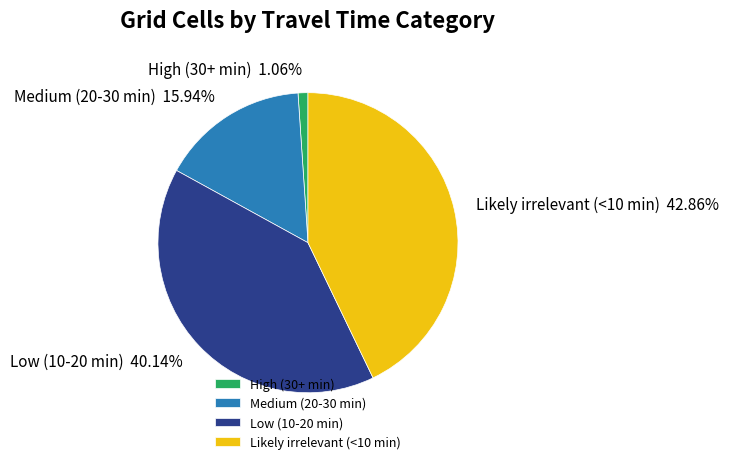

True or false: Medium (20-30 min) accounts for 16% of the total.

True